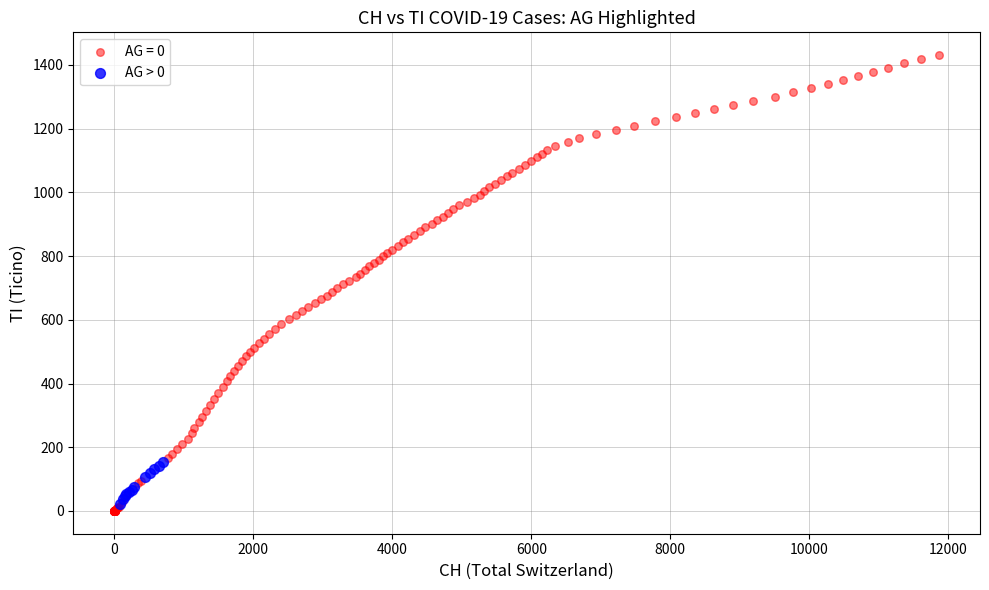

Which series has the largest Y range (max minus min)?

AG = 0